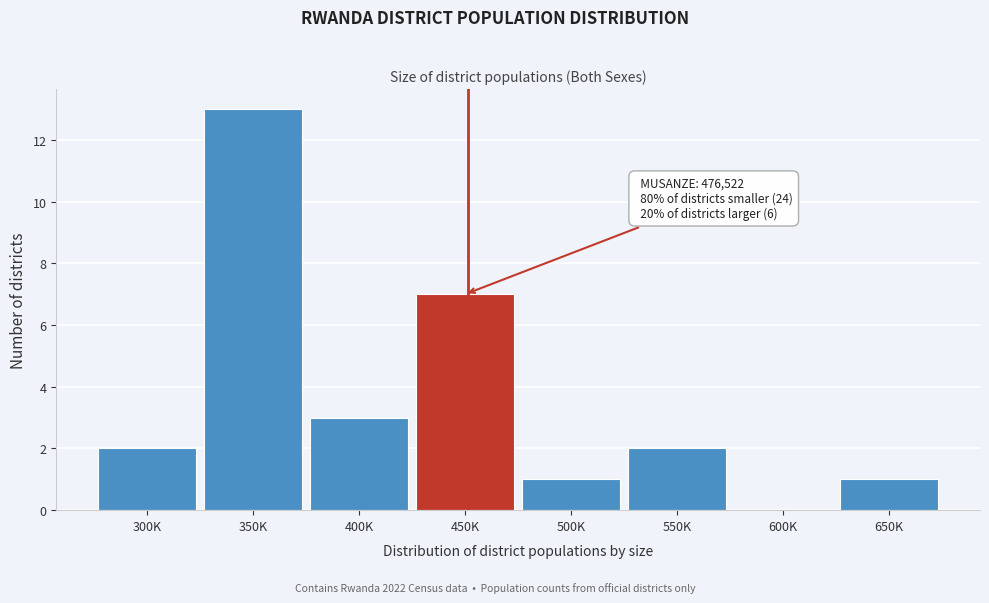

Reading left to right, list all the values displayed in this chart.

300K=2	350K=13	400K=3	450K=7	500K=1	550K=2	600K=0	650K=1